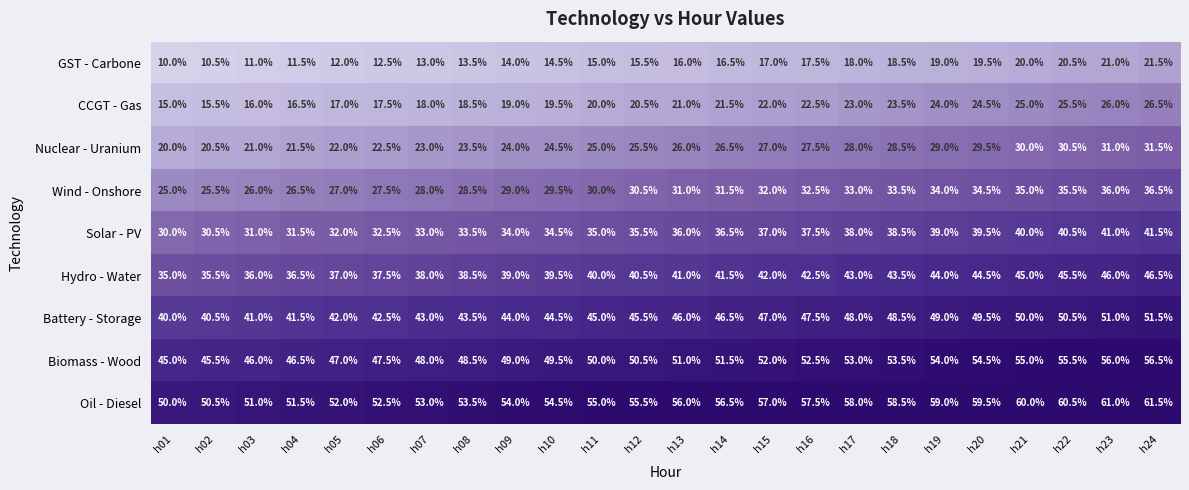

True or false: Hydro - Water has a value of 42.0 at h15.

True